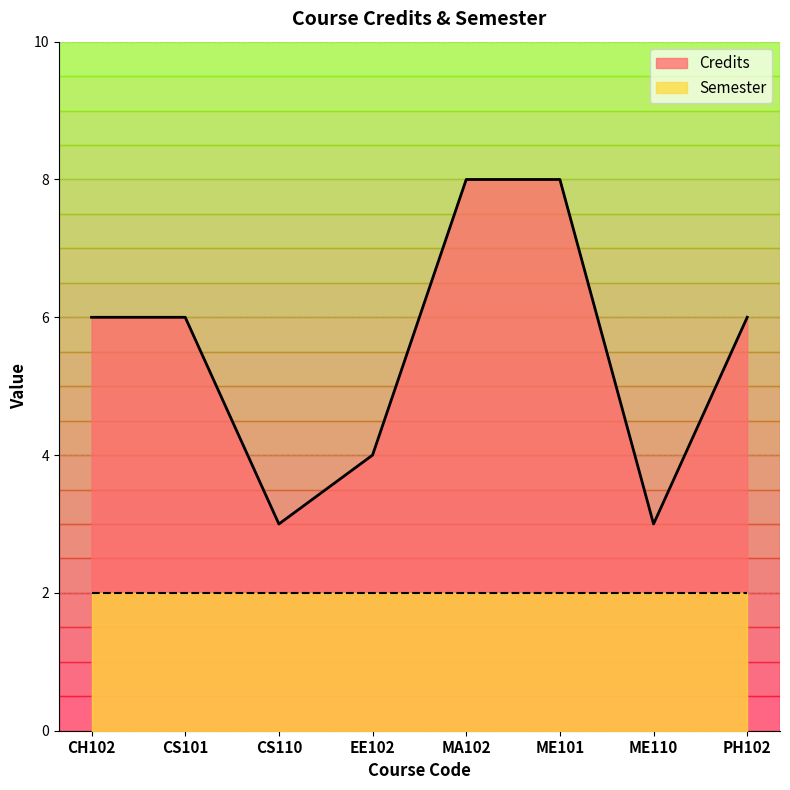

What is the difference between the maximum and second lowest values?

5